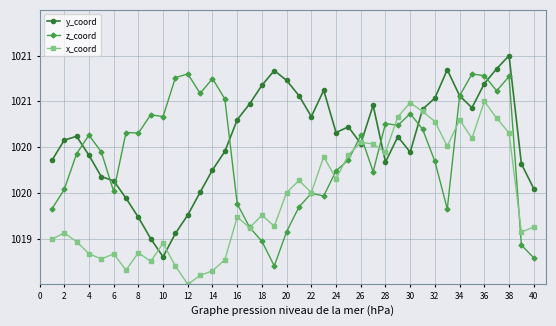

What are all the series names shown in the legend?

y_coord, z_coord, x_coord